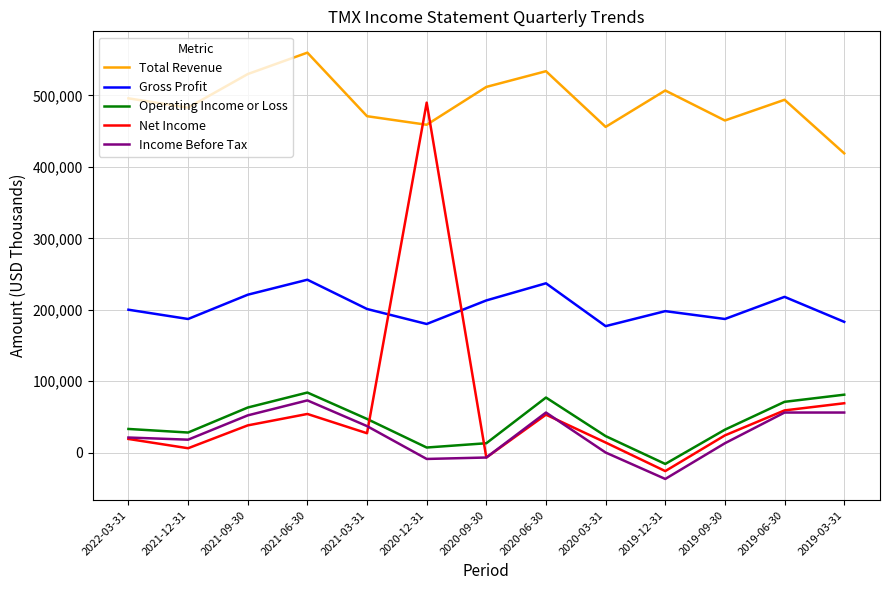

Which series changed the most between 2019-09-30 and 2019-06-30?

Income Before Tax